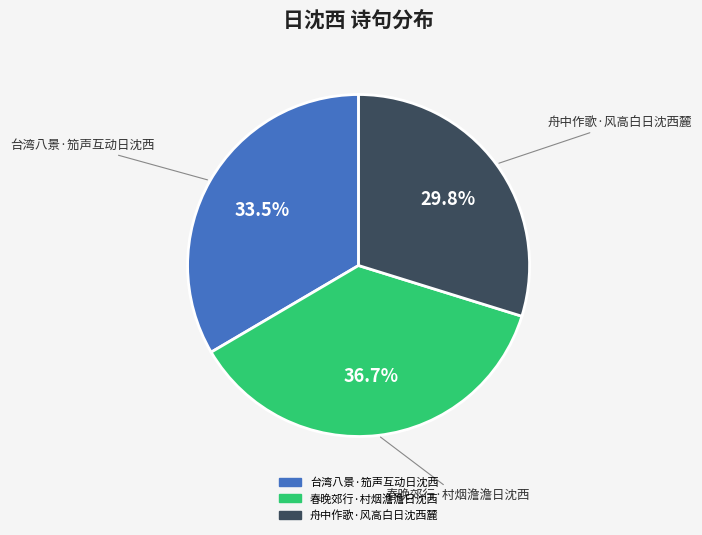

What percentage is the 舟中作歌·风高白日沈西麓 slice, to the nearest percent?

30%